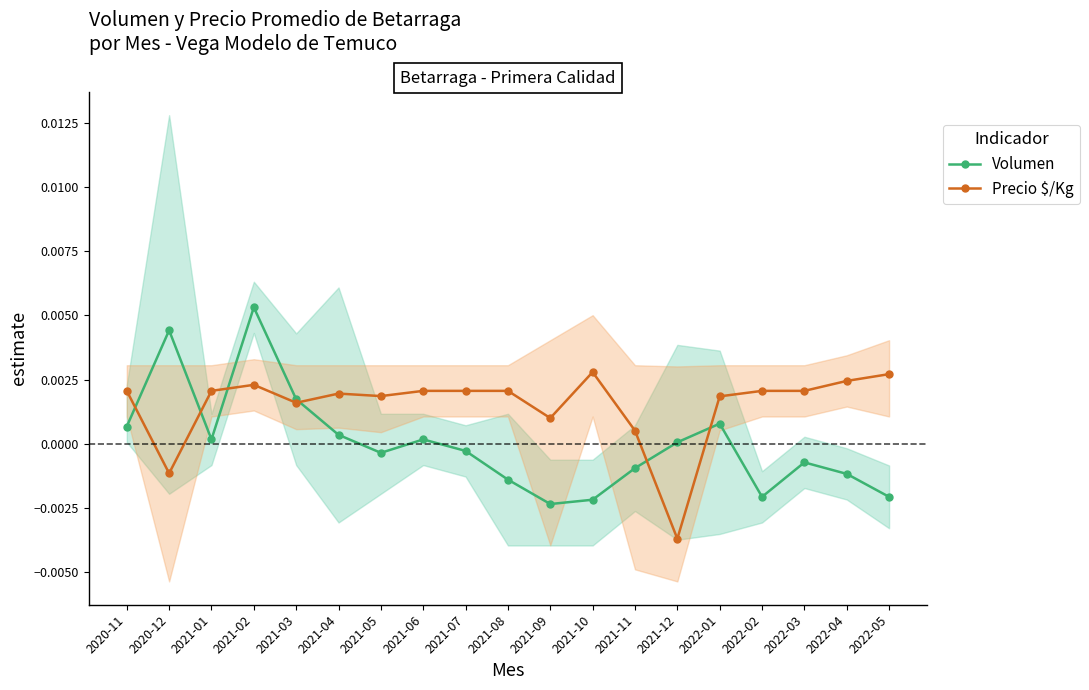

At which category does the chart reach its minimum across all series?

2021-12